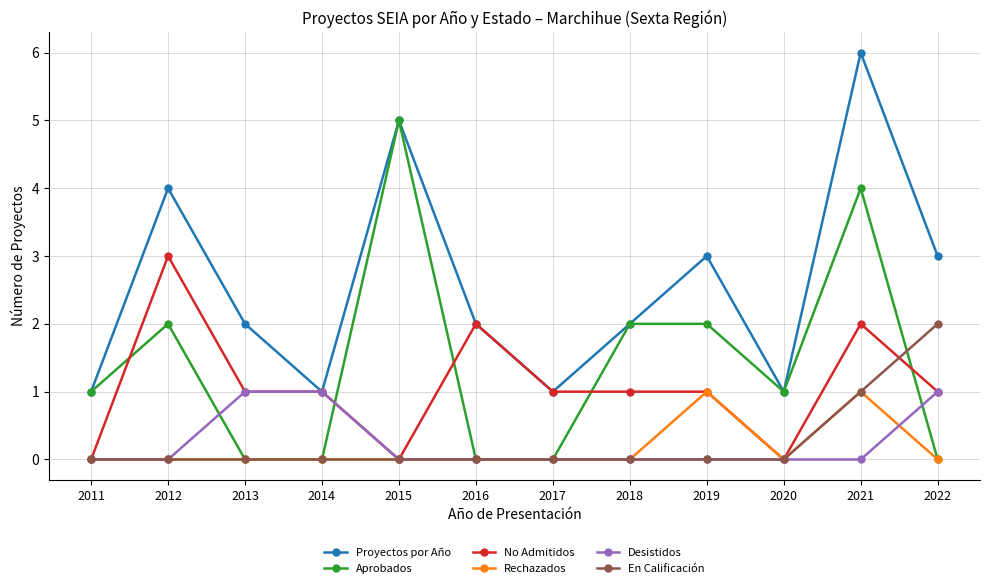

What is the maximum value for Proyectos por Año?

6